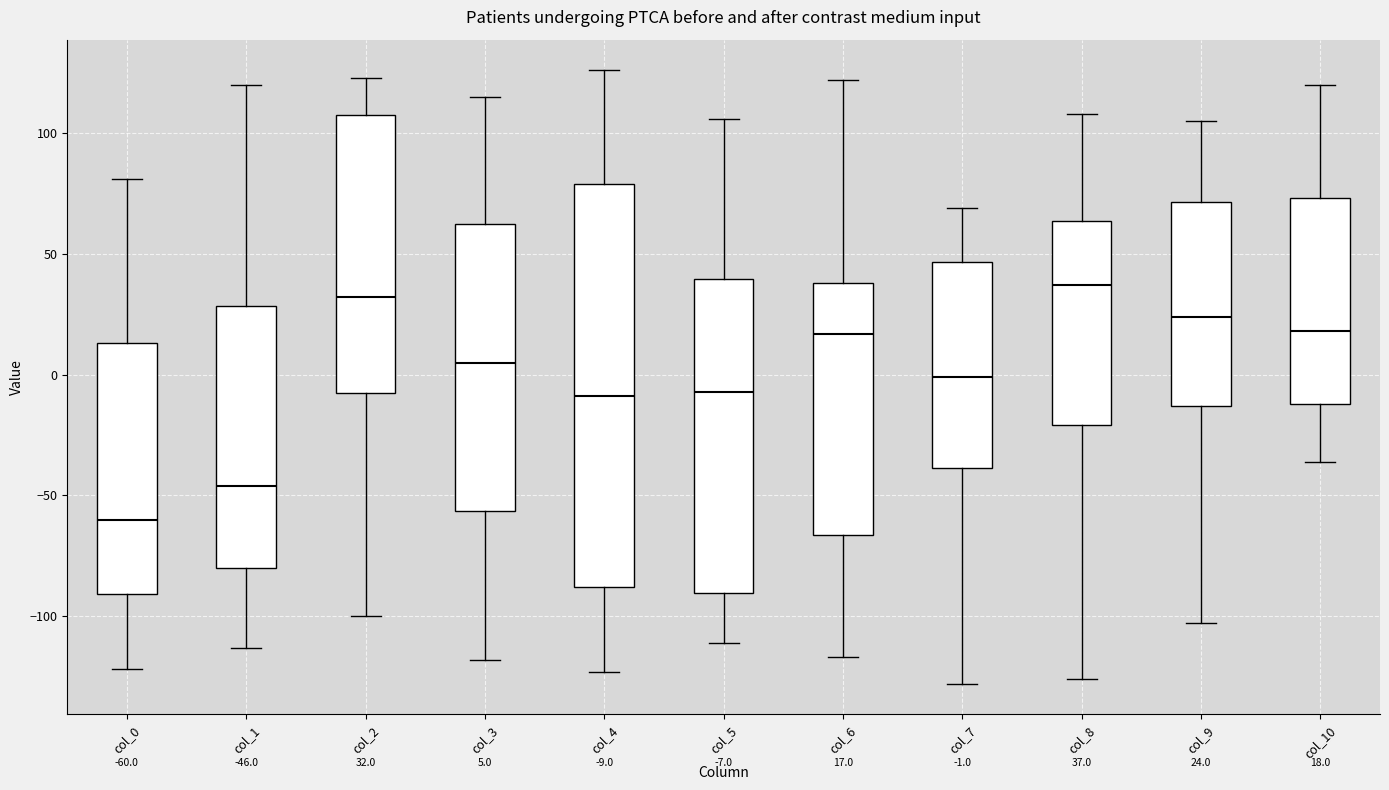

Which box's median line is the highest?

col_8